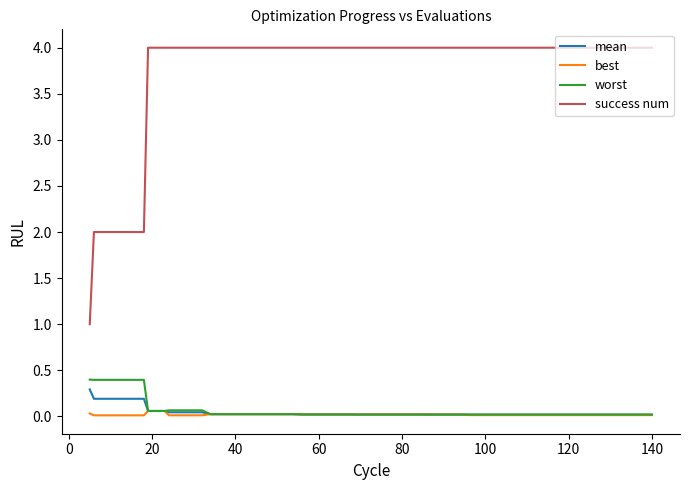

How many success num values are between 4 and 5?

35